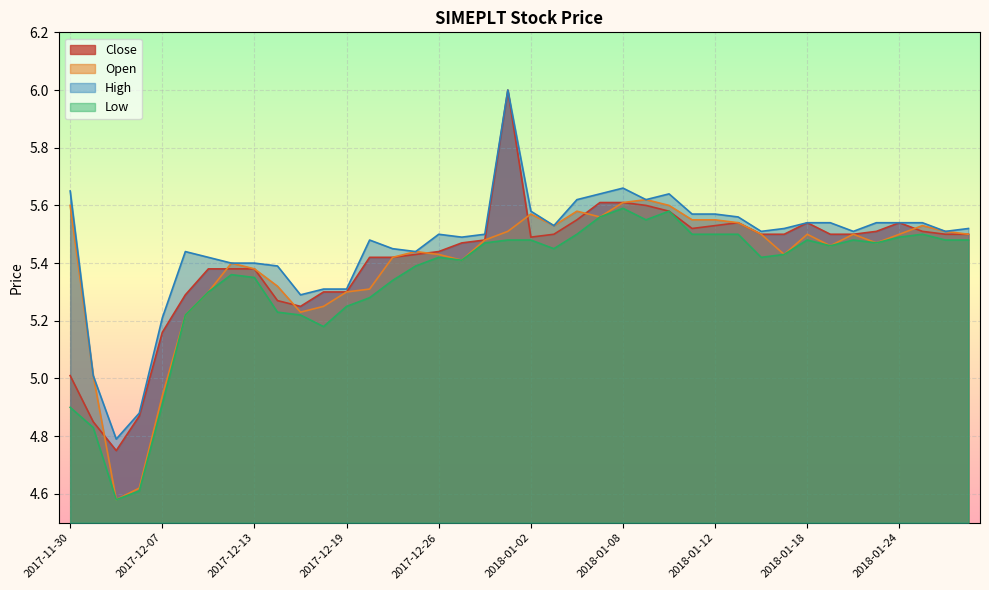

What position from the left is 2018-01-02?

21